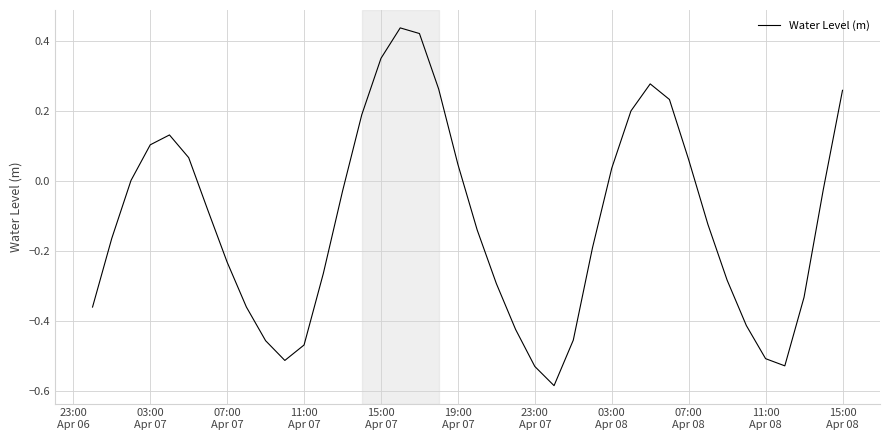

What is the difference between the maximum and minimum values?

1.0